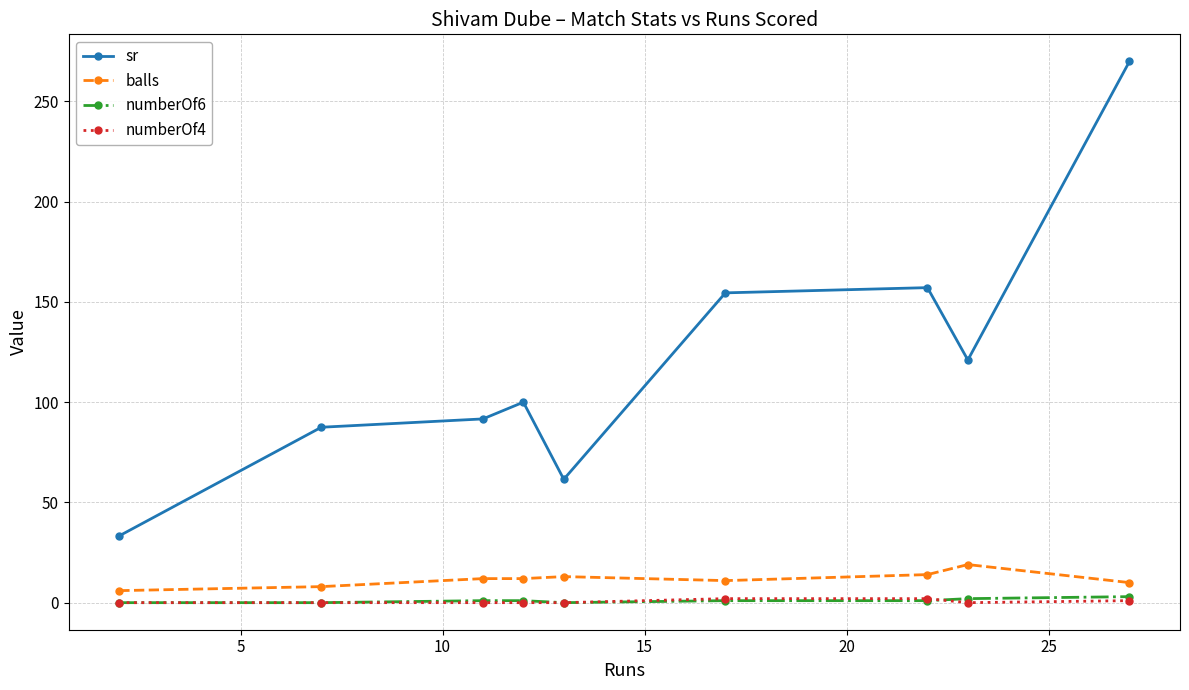

True or false: numberOf4 and balls intersect in this chart.

False